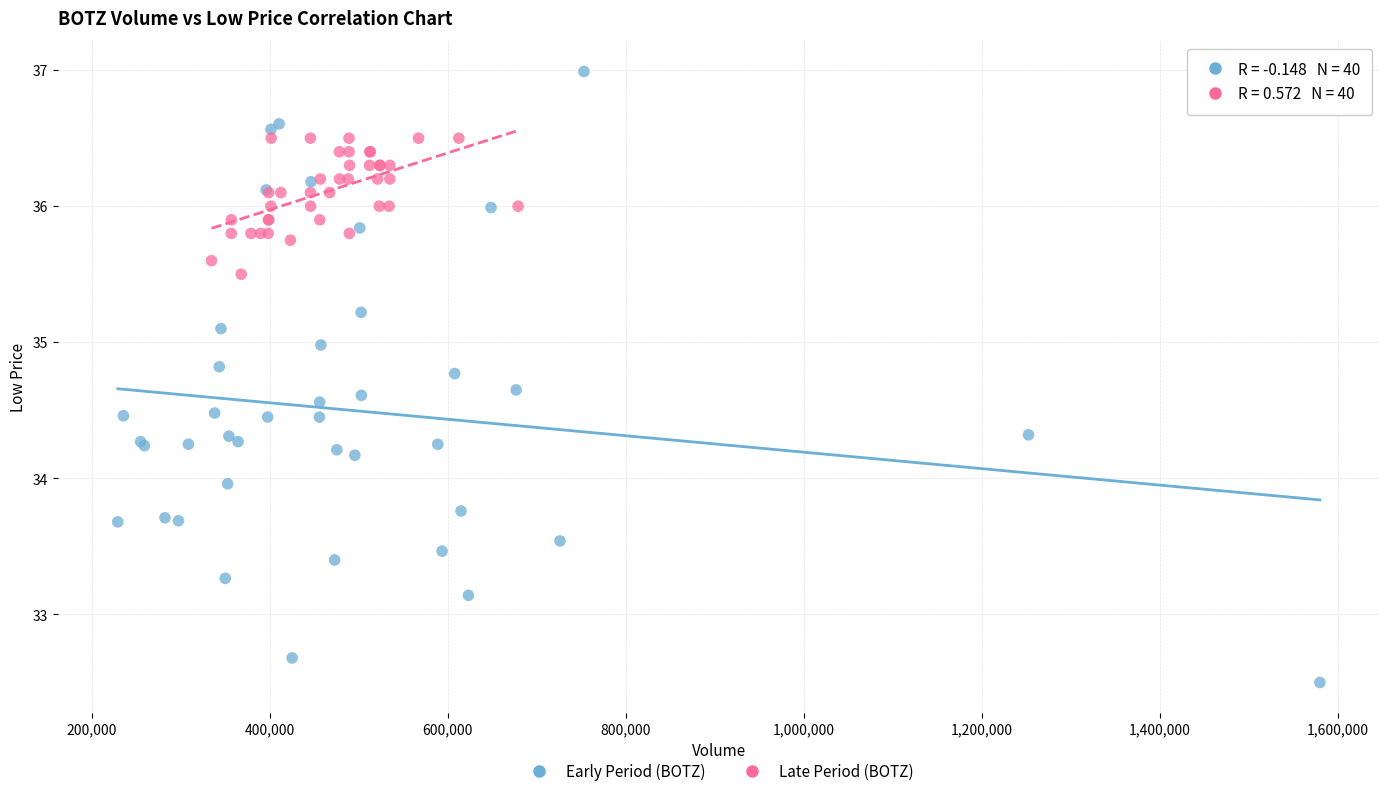

Which series contains the highest Y value?

Early Period (BOTZ)